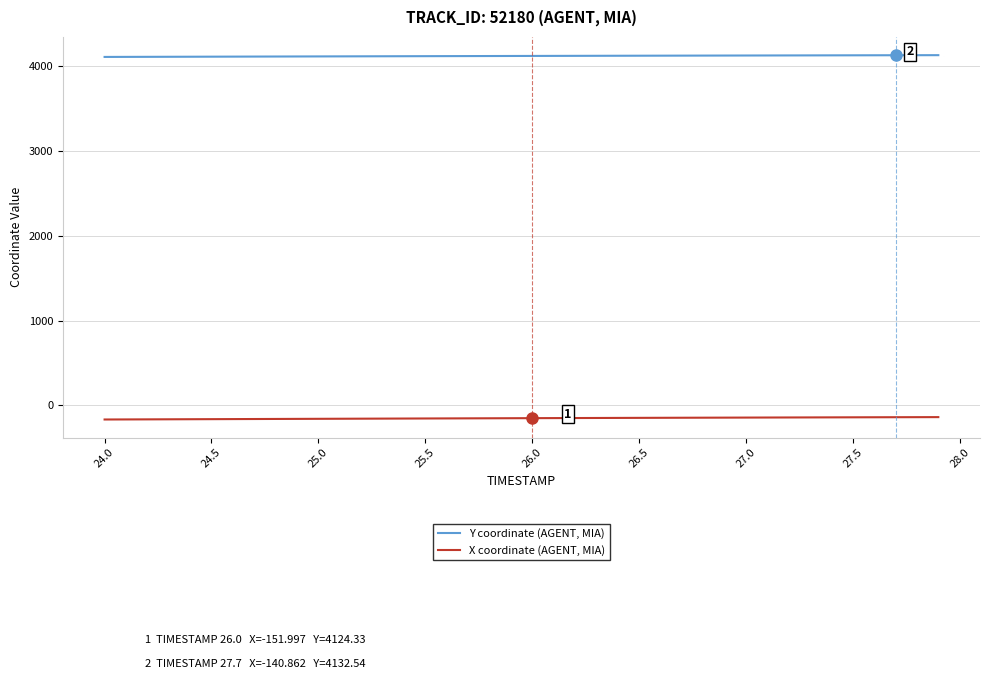

List the series in order of their overall mean, highest first.

Y coordinate (AGENT, MIA), X coordinate (AGENT, MIA)